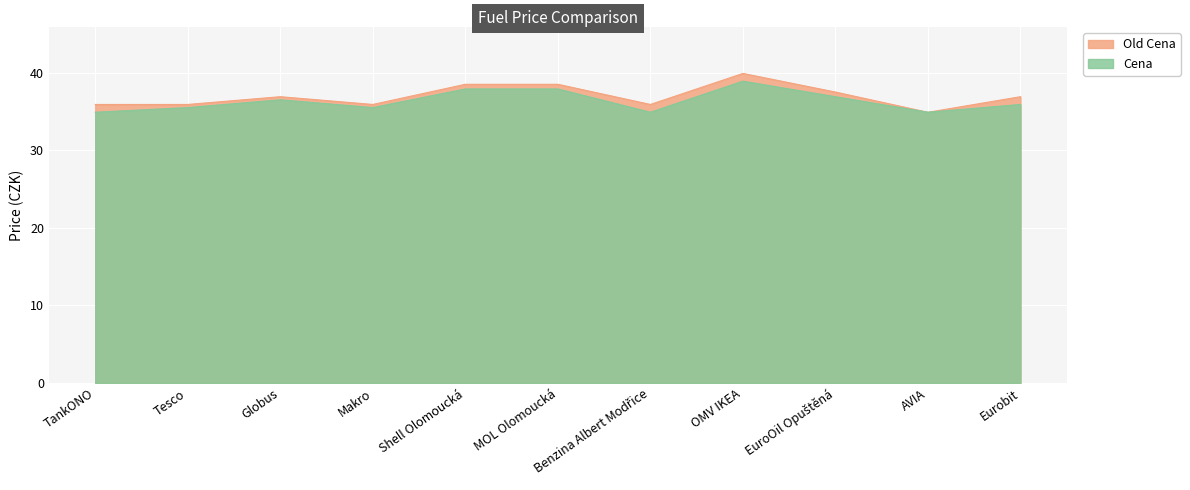

Which series has the largest total across all categories?

Old Cena